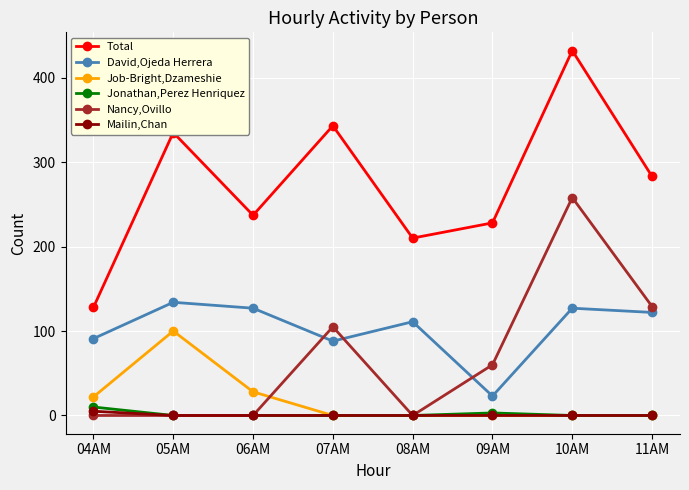

At which label is Total closest to 280?

11AM